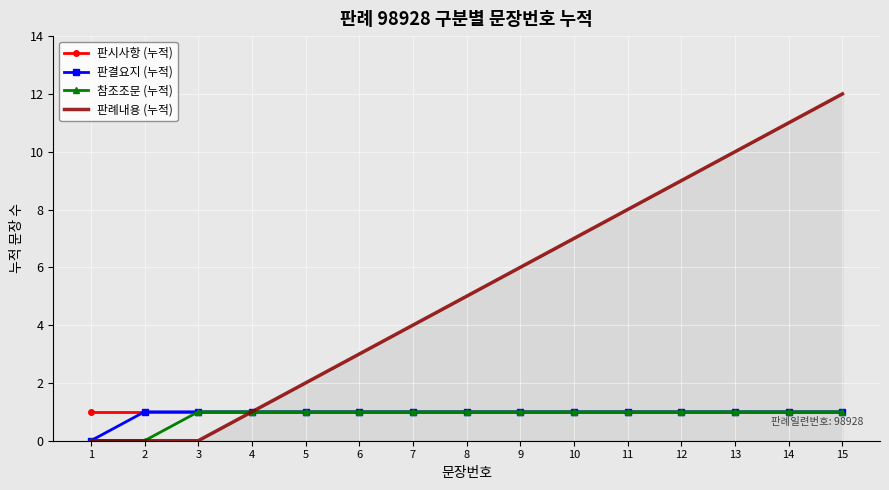

Is it true that 판결요지 (누적) equals 1 at 8?

True